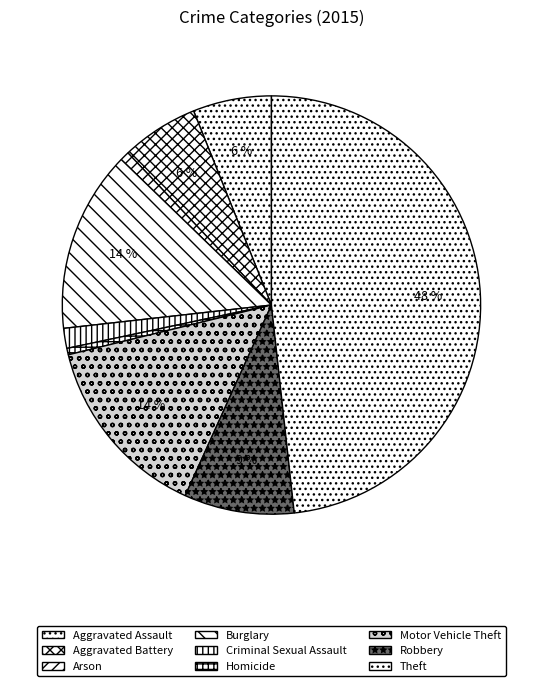

What is the change in value from Aggravated Assault to Arson?

-97